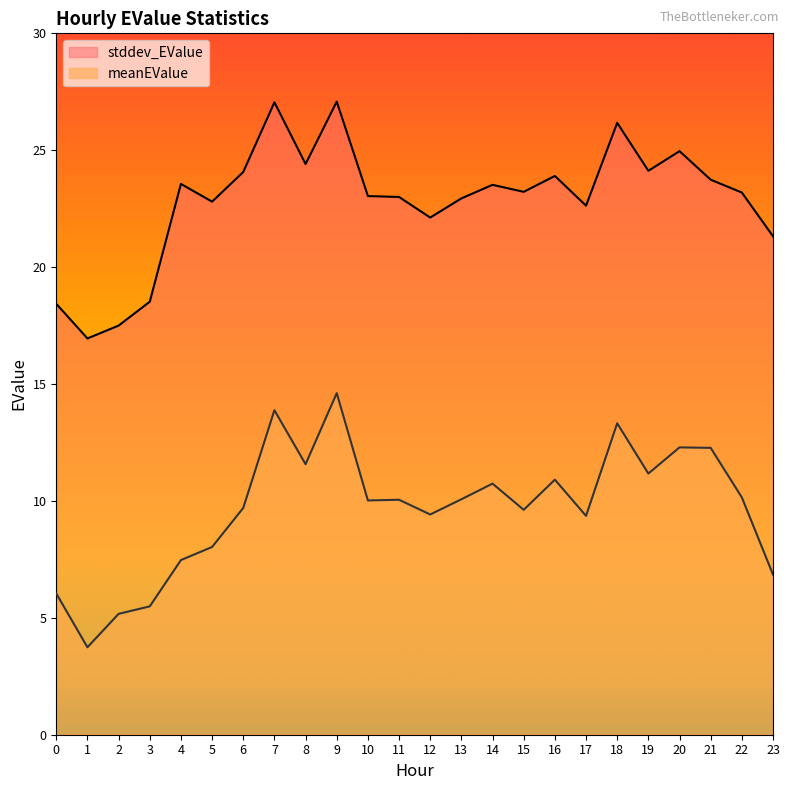

What is the approximate value of meanEValue at 8?

11.6